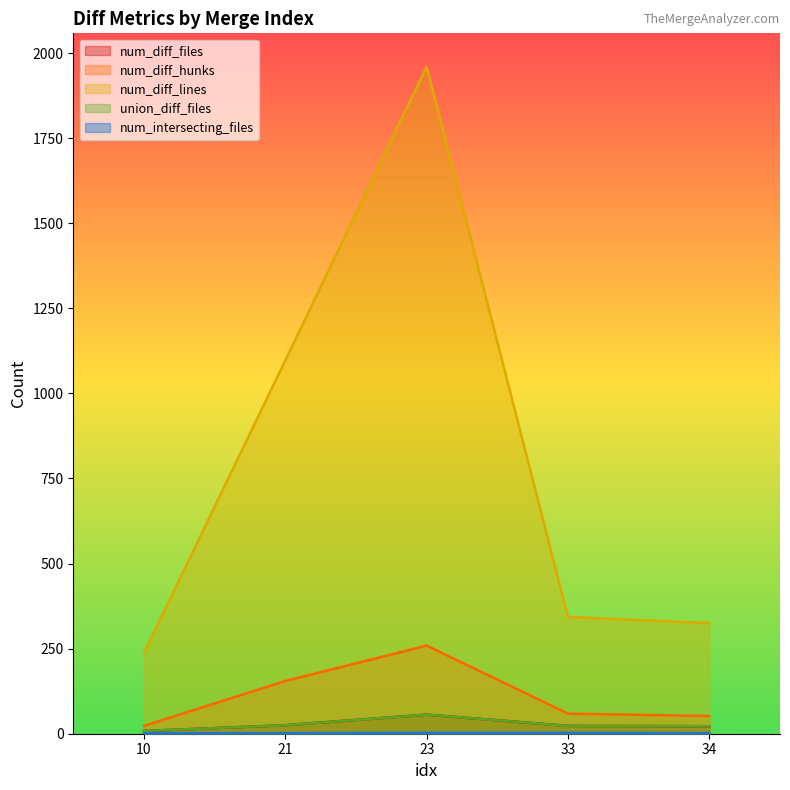

At which category is the sum across all series the highest?

23